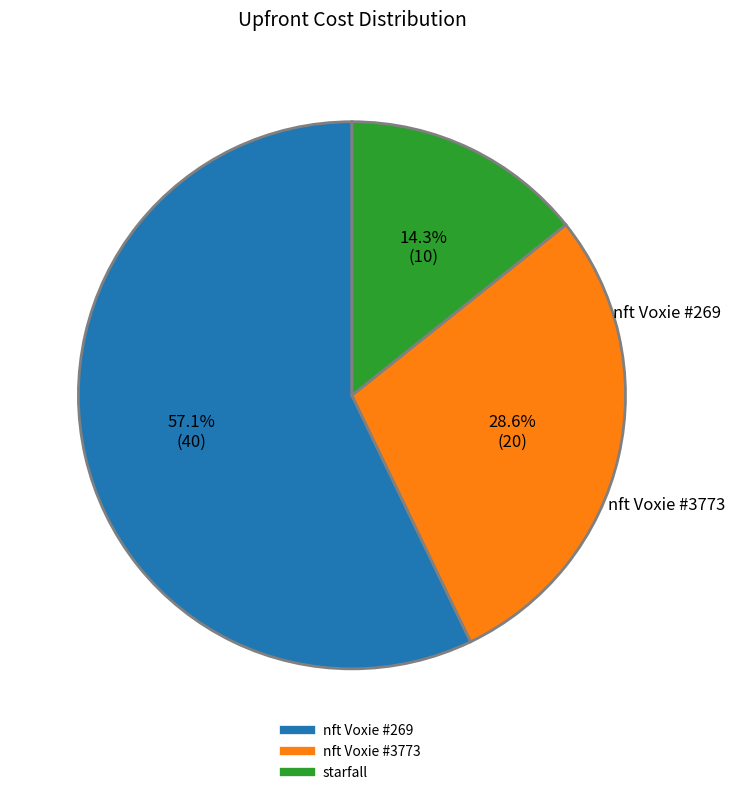

Count the number of slices in the pie.

3